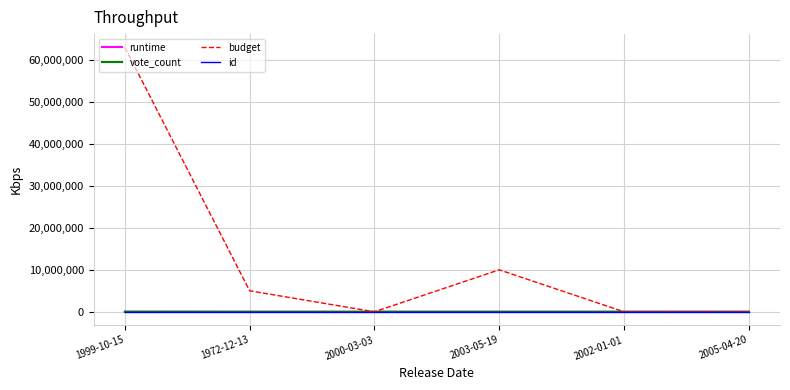

At which category does the chart reach its peak across all series?

1999-10-15